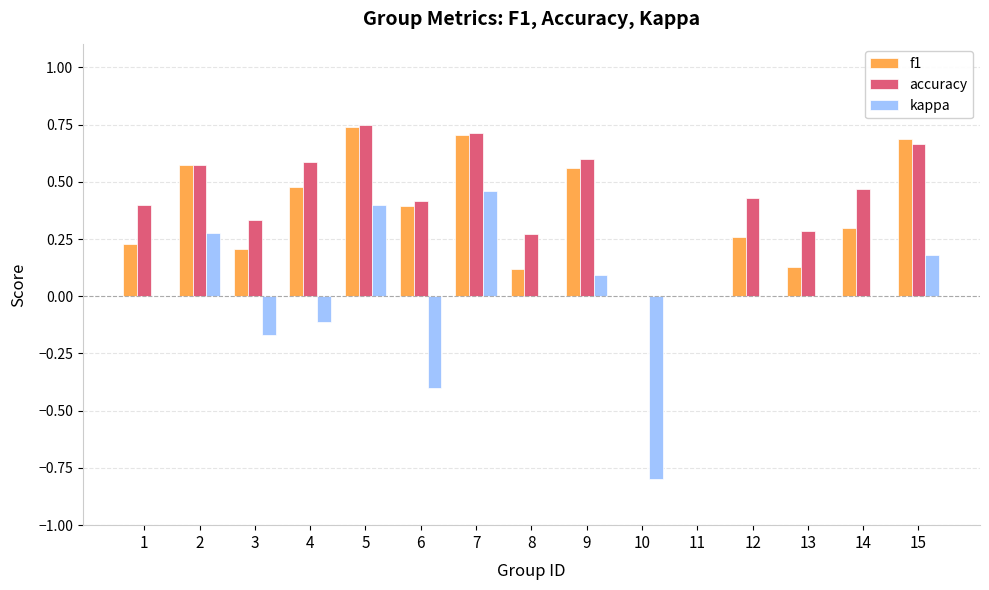

How many groups of bars are there?

15